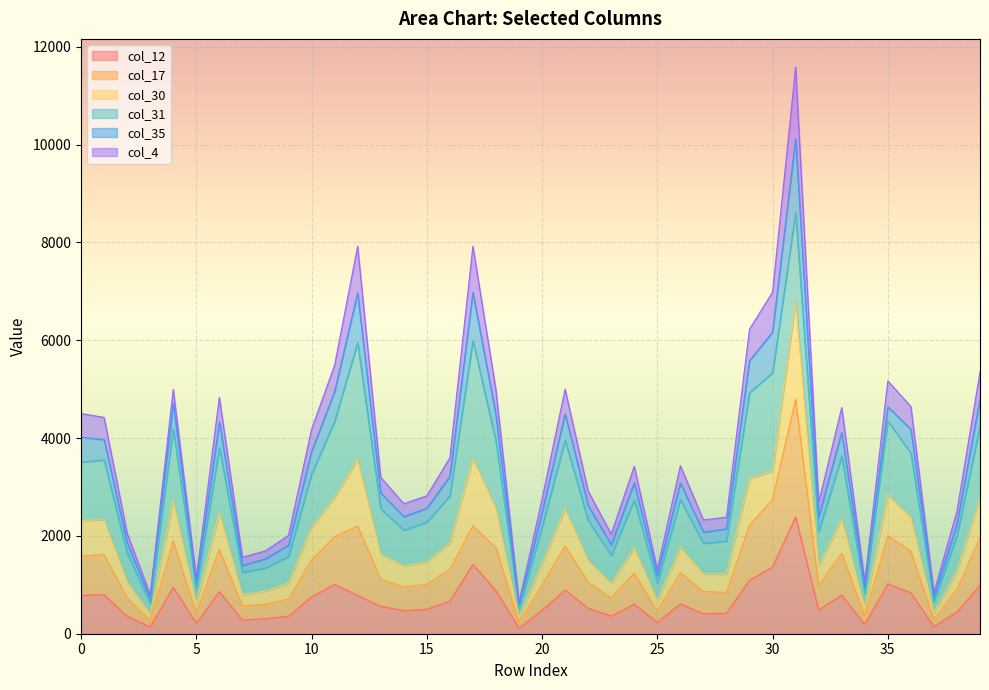

What is the value of the col_12 point at the 20th from the left?

113